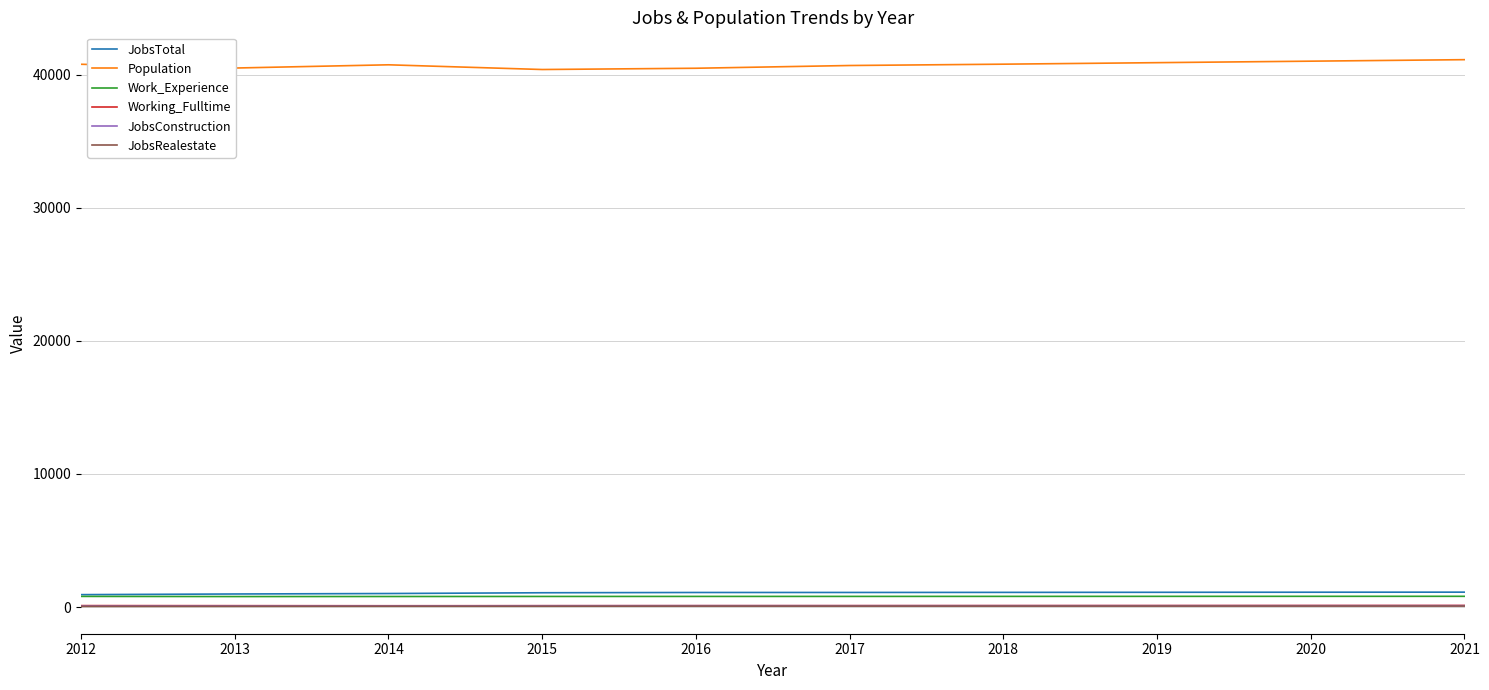

How many lines are shown in the chart?

6